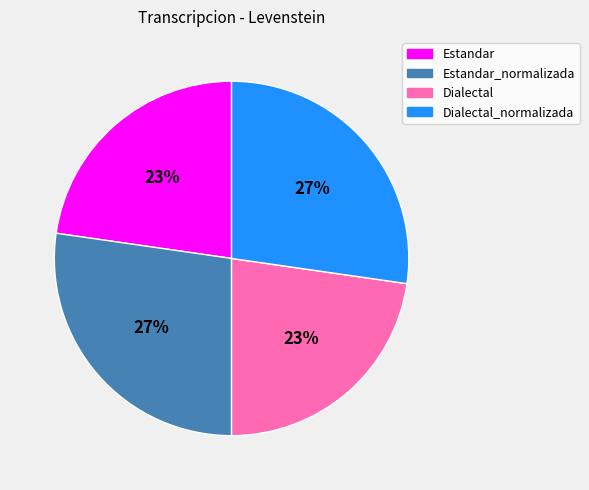

Is there any slice that represents more than half of the pie?

No